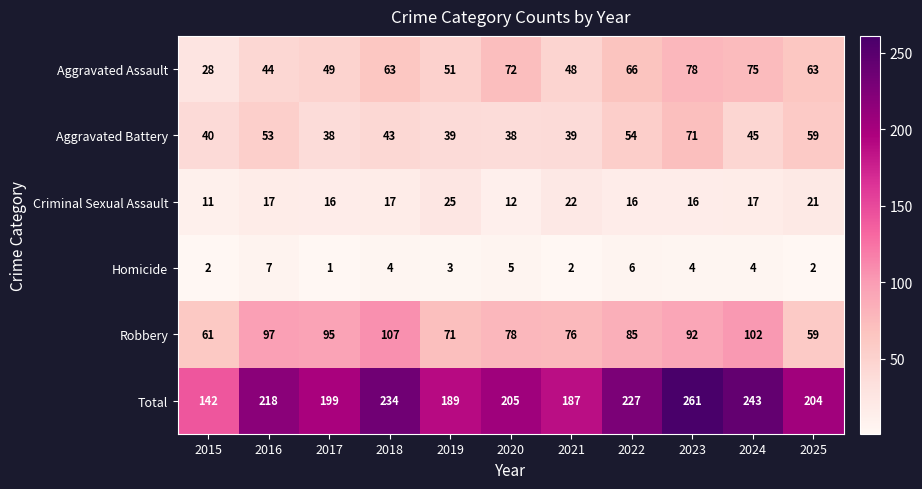

What is the total value across all series at 2015?

284